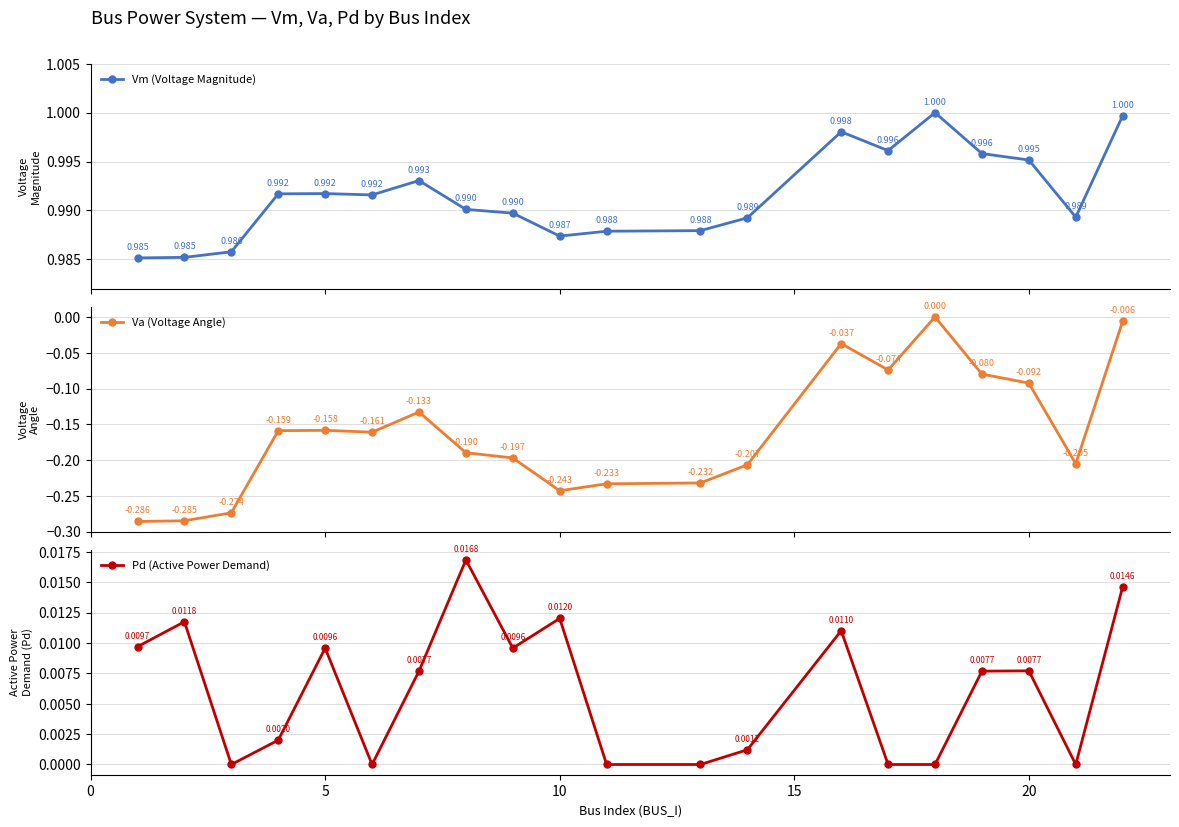

True or false: Vm (Voltage Magnitude) has more than 0 points higher than both neighbors.

True